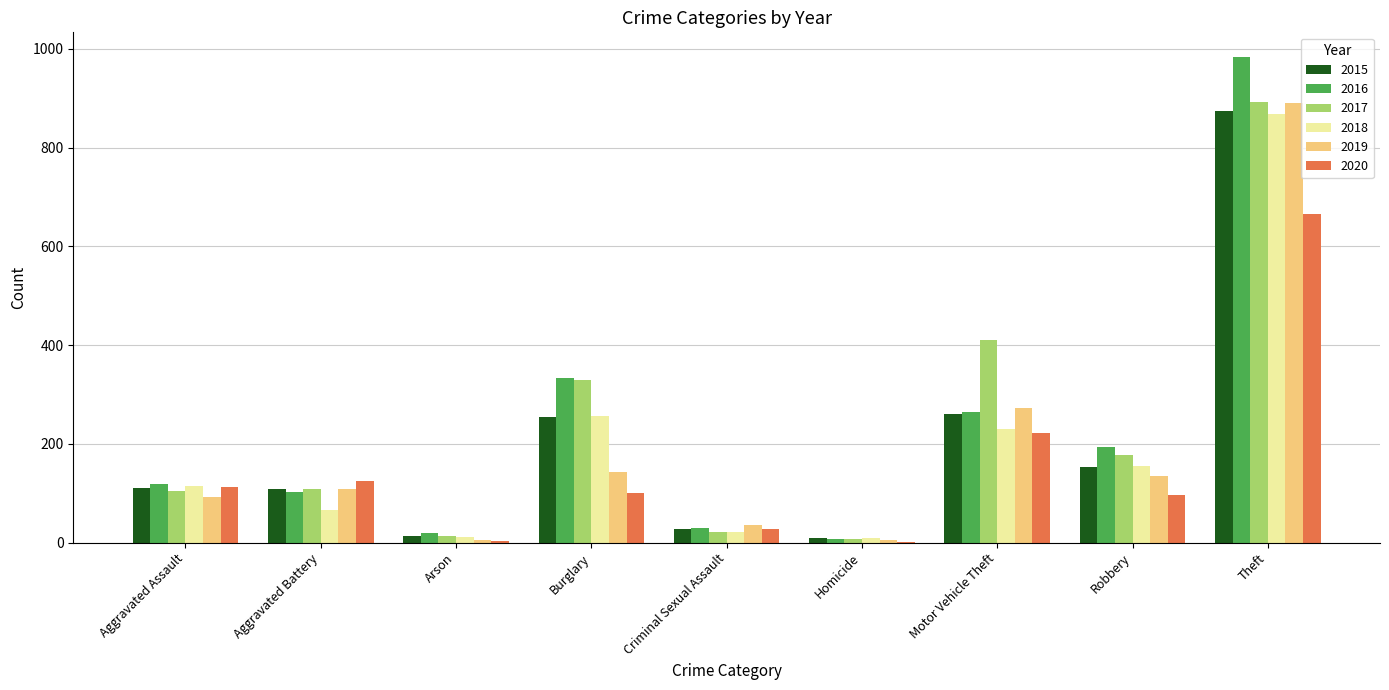

At which label does 2016 reach its peak?

Theft